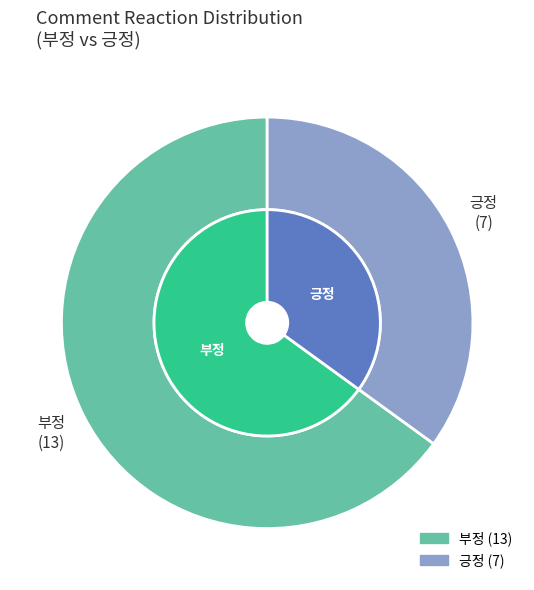

Does any single category account for the majority?

Yes